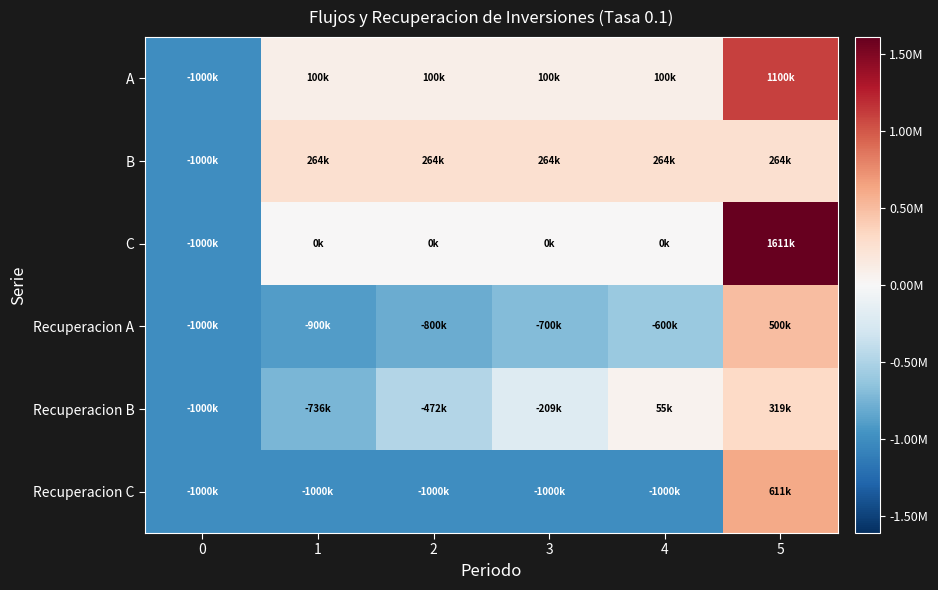

Which series has the largest range (max minus min)?

C